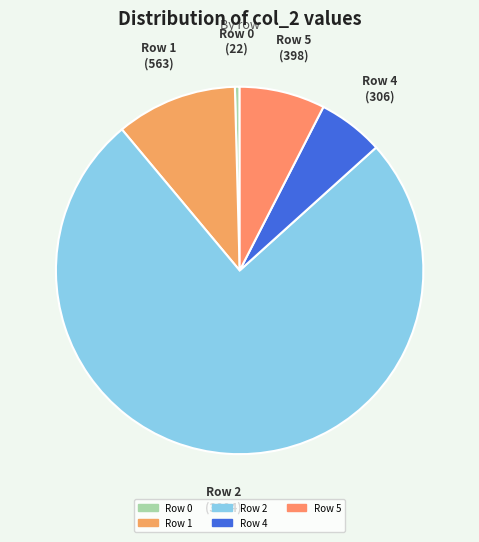

Does any single category account for the majority?

Yes